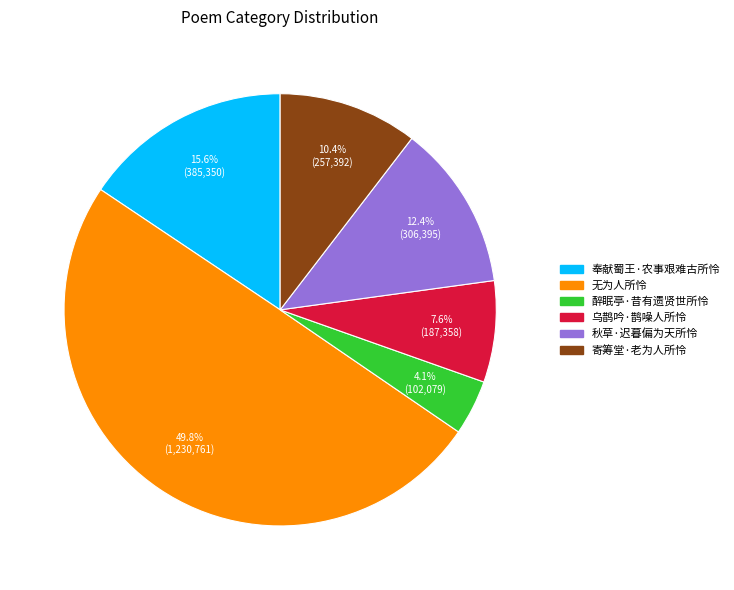

What is the smallest slice in the pie chart?

醉眠亭·昔有遗贤世所怜